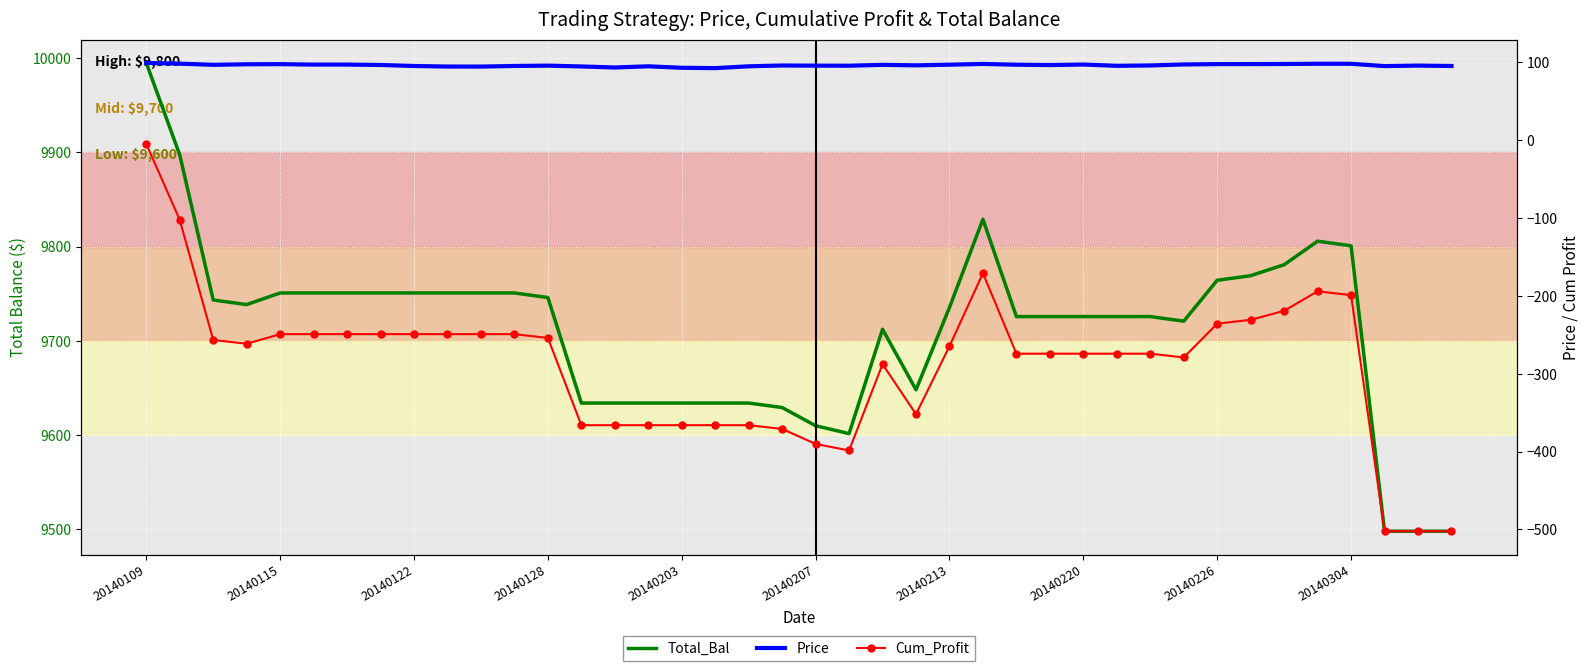

What are all the series names shown in the legend?

Total_Bal, Price, Cum_Profit